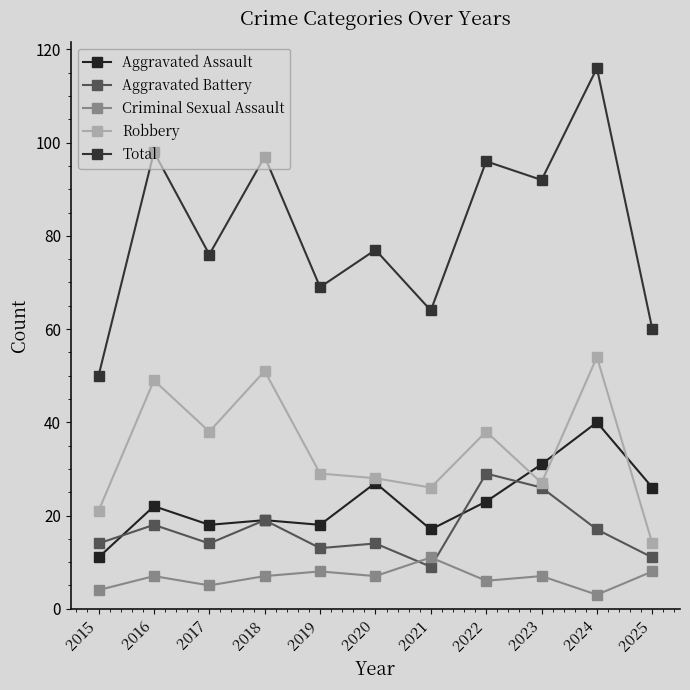

At which label does Robbery first exceed 29?

2016